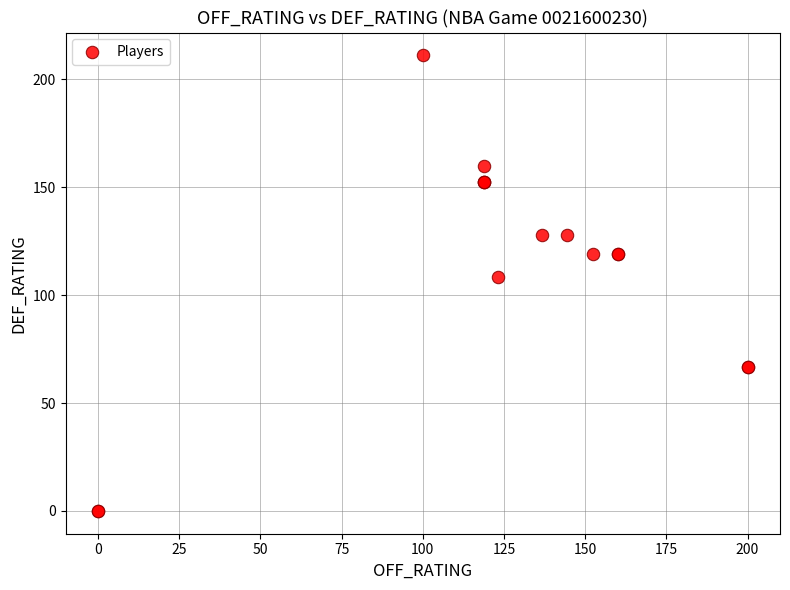

What Y value in the scatter plot is closest to 105?

108.3